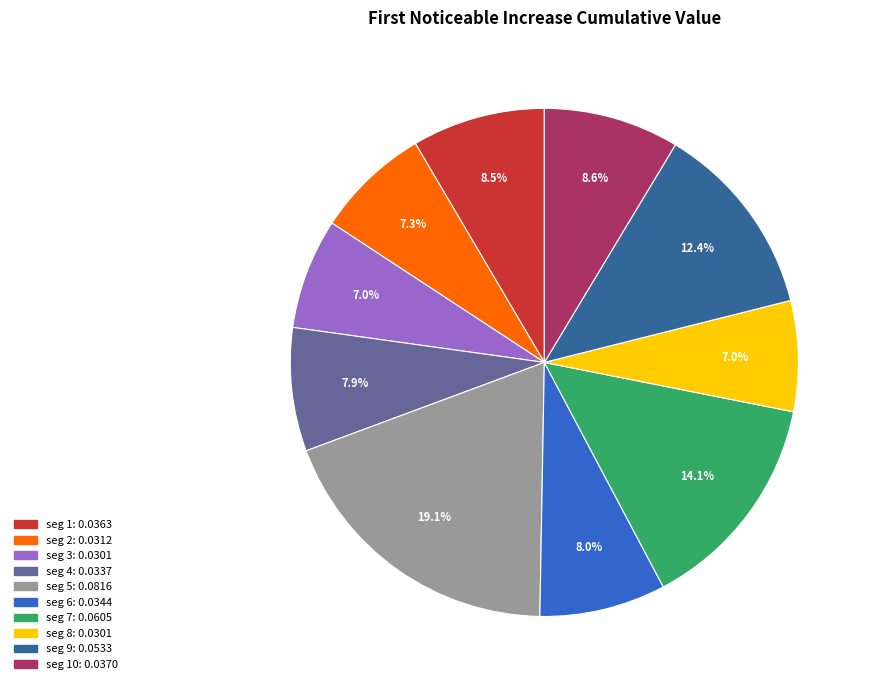

Is there a majority slice in this chart?

No